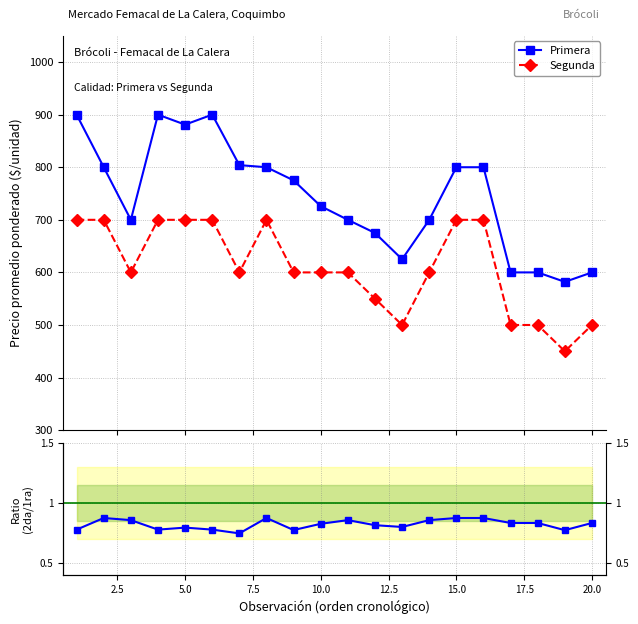

What is the value of the Primera point at the 19th from the left?

582